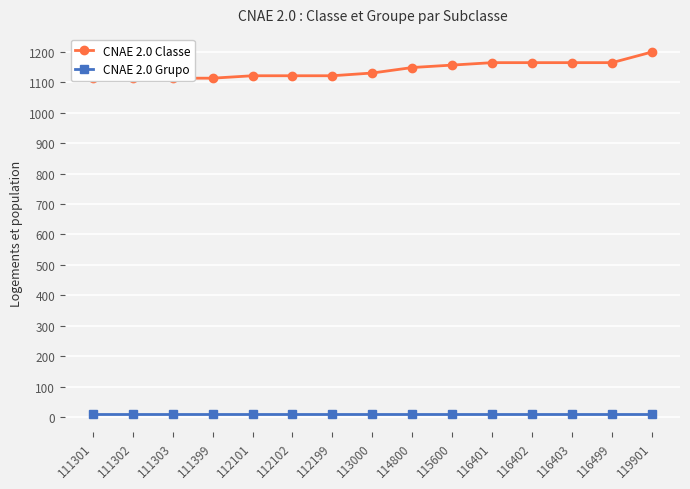

Which category has the highest value in the CNAE 2.0 Grupo series?

111301